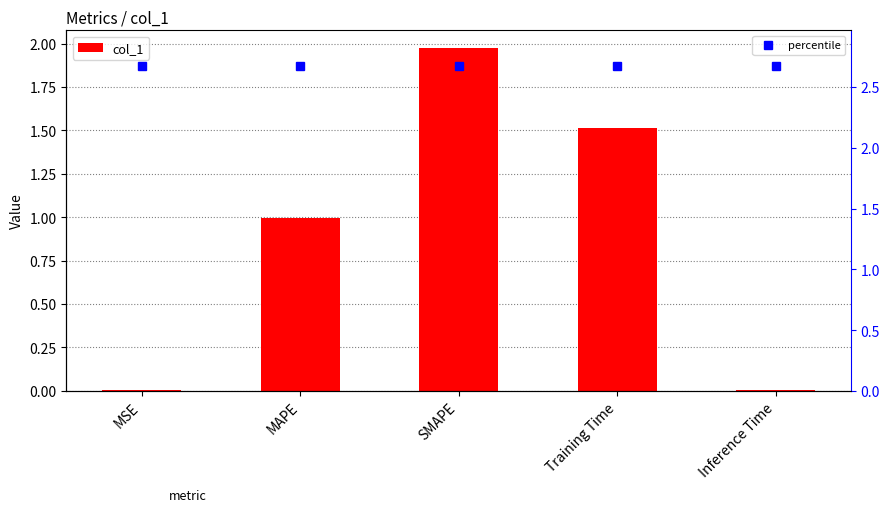

Is it true that the value at MAPE is 1.7?

False